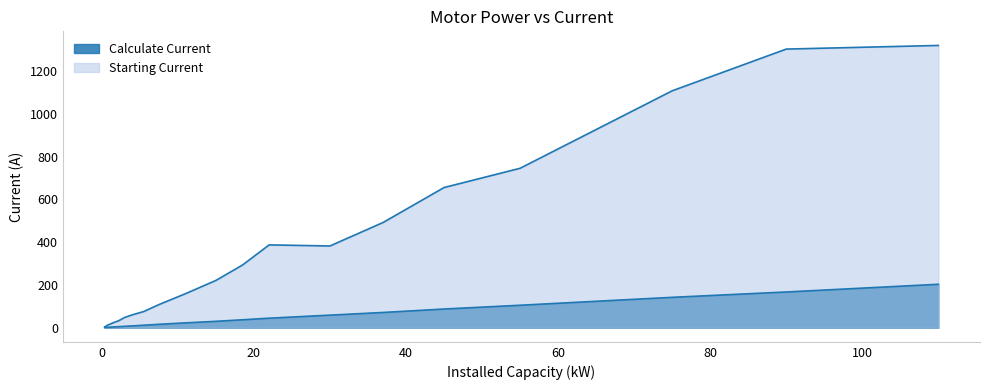

True or false: Calculate Current has a value of 1.0 at 0.75.

False